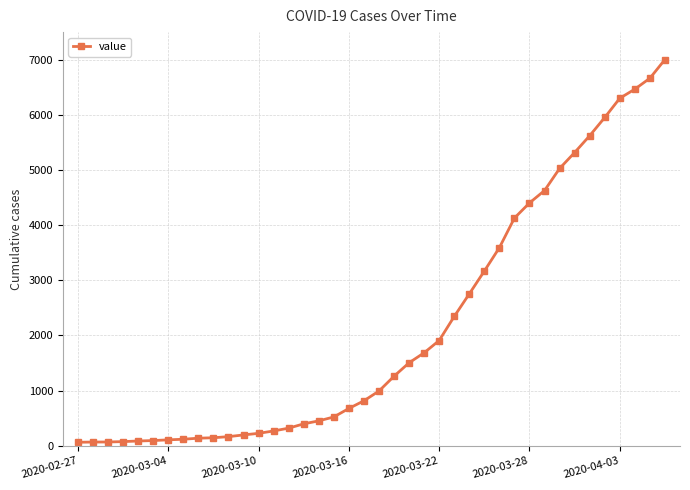

What is the average value?

2144